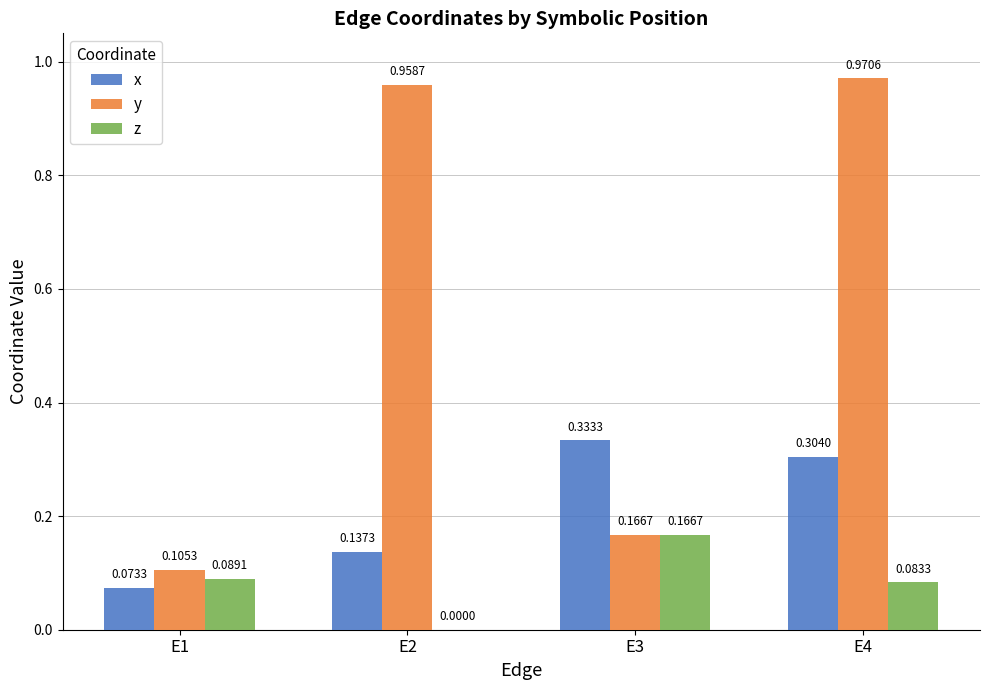

At which category is the sum across all series the highest?

E4